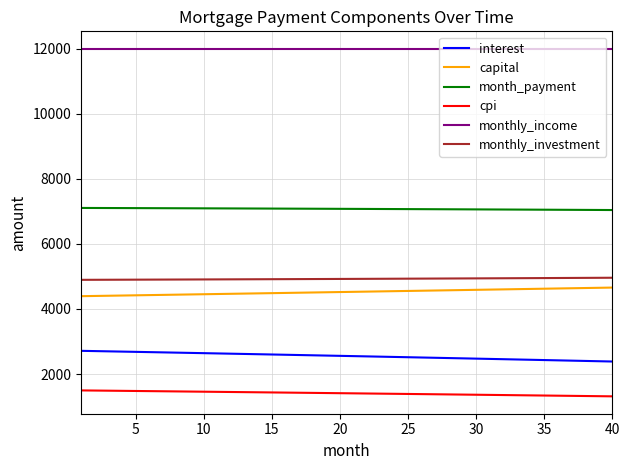

True or false: cpi and month_payment cross at least once.

False